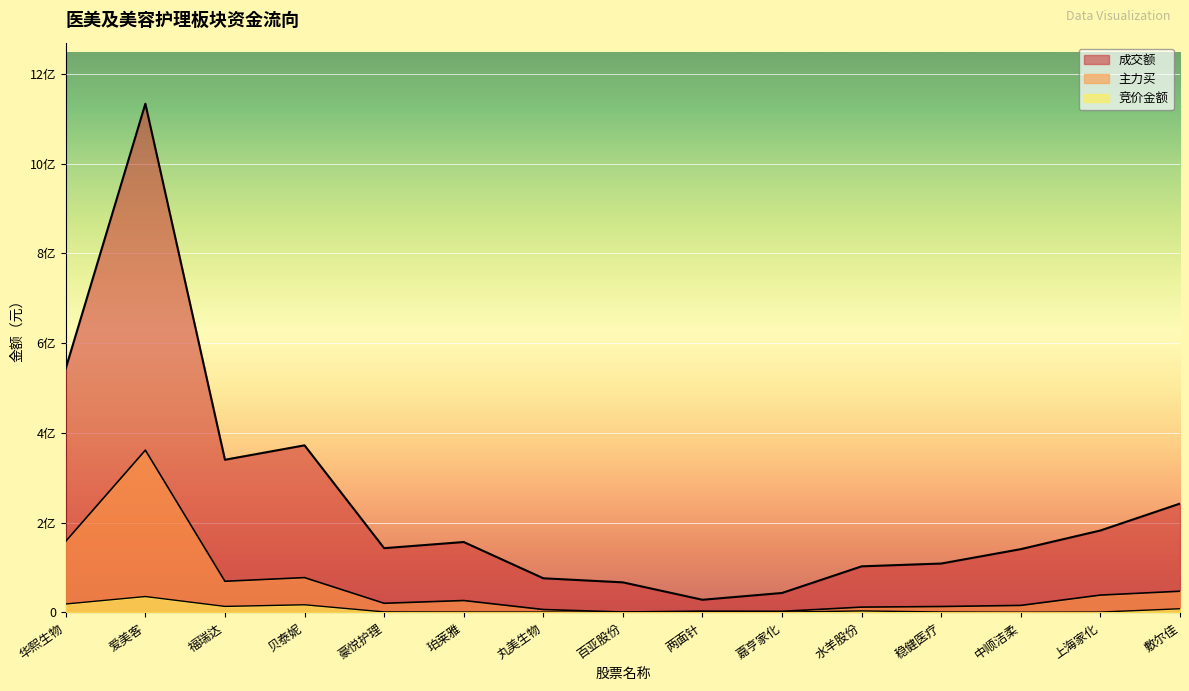

At which category does 竞价金额 reach its first local valley?

福瑞达